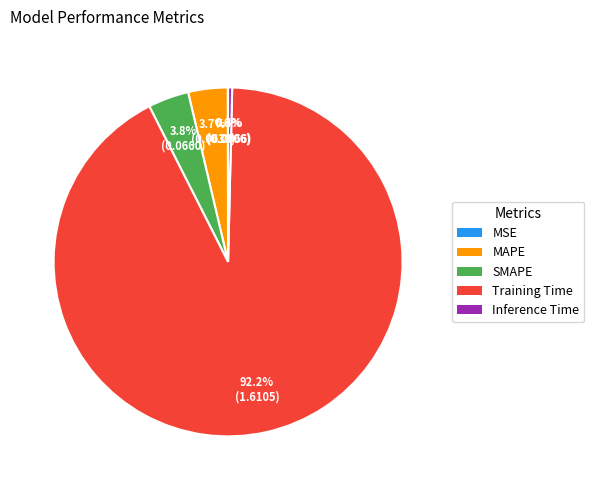

The MAPE slice represents 4% of the pie. True or false?

True